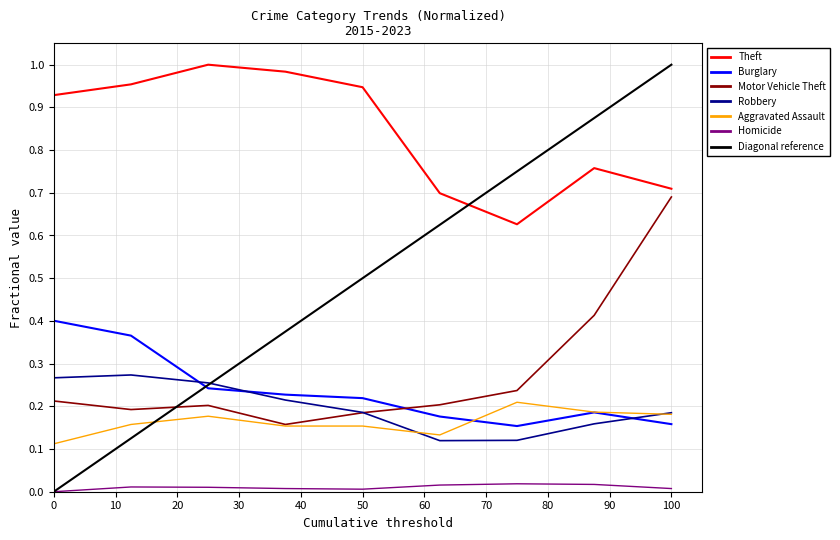

How many interior local peaks does the Aggravated Assault series have?

2